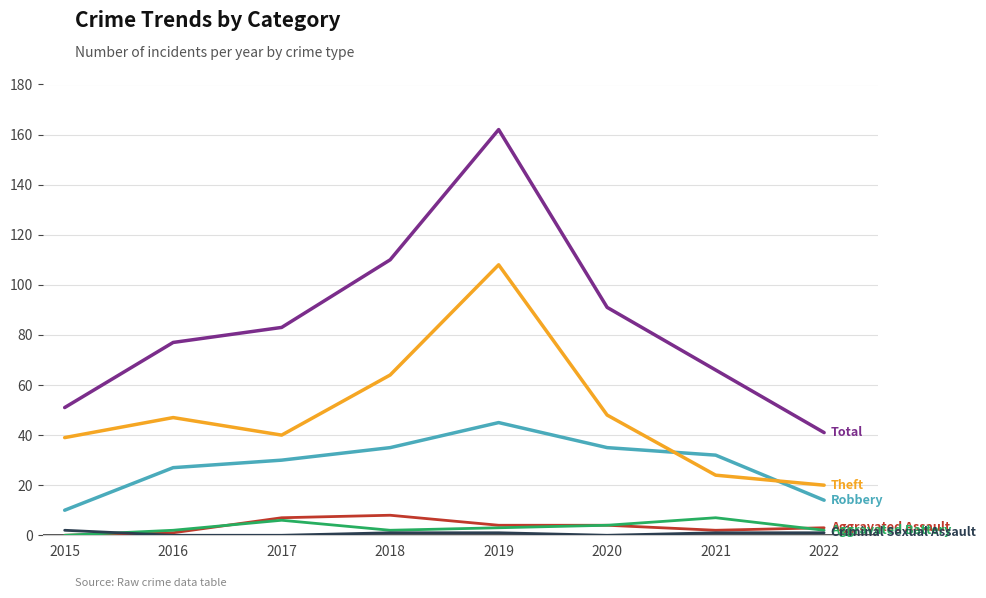

At which category is the sum across all series the highest?

2019